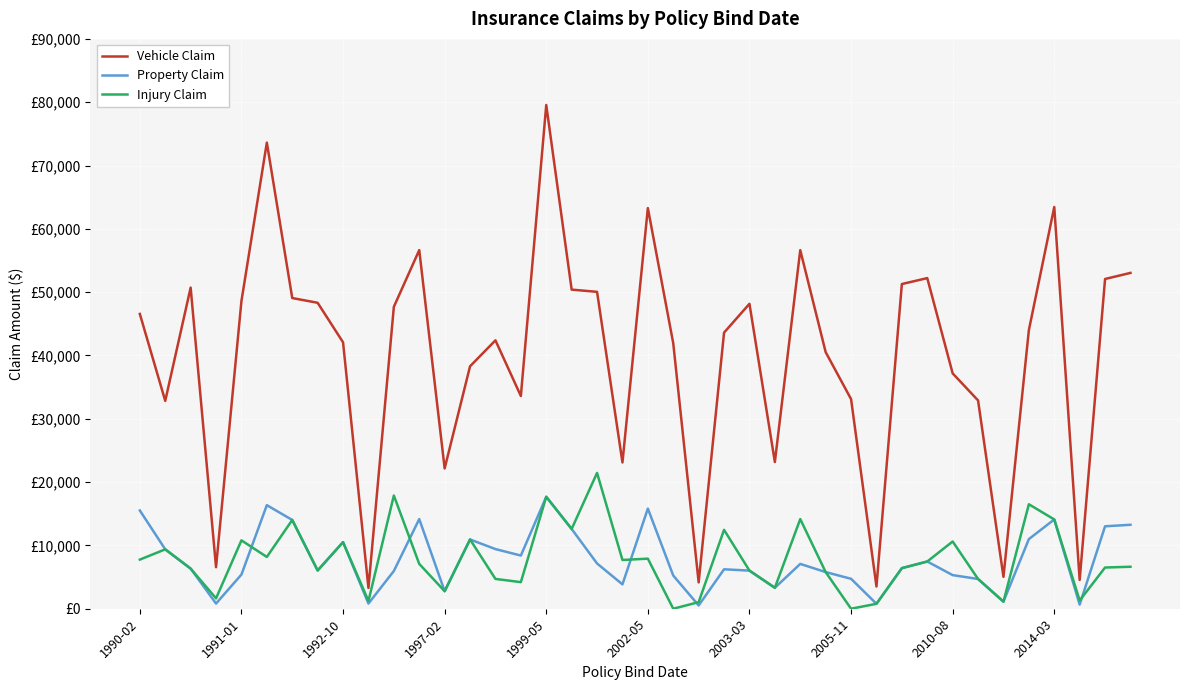

Does the chart have visible grid lines?

Yes